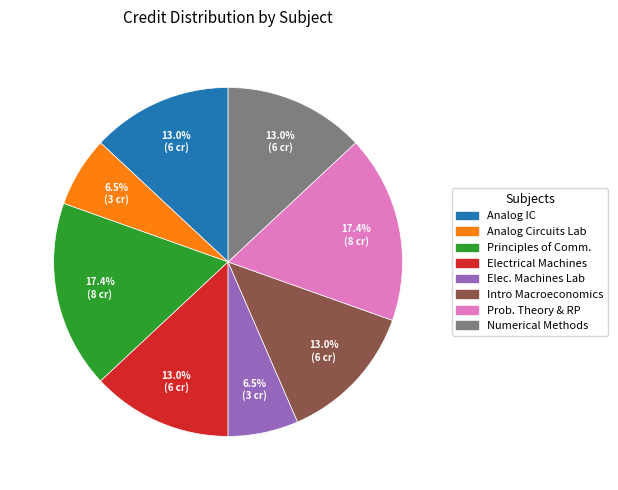

Combined, what portion of the pie is Prob. Theory & RP and Analog Circuits Lab?

23.9%